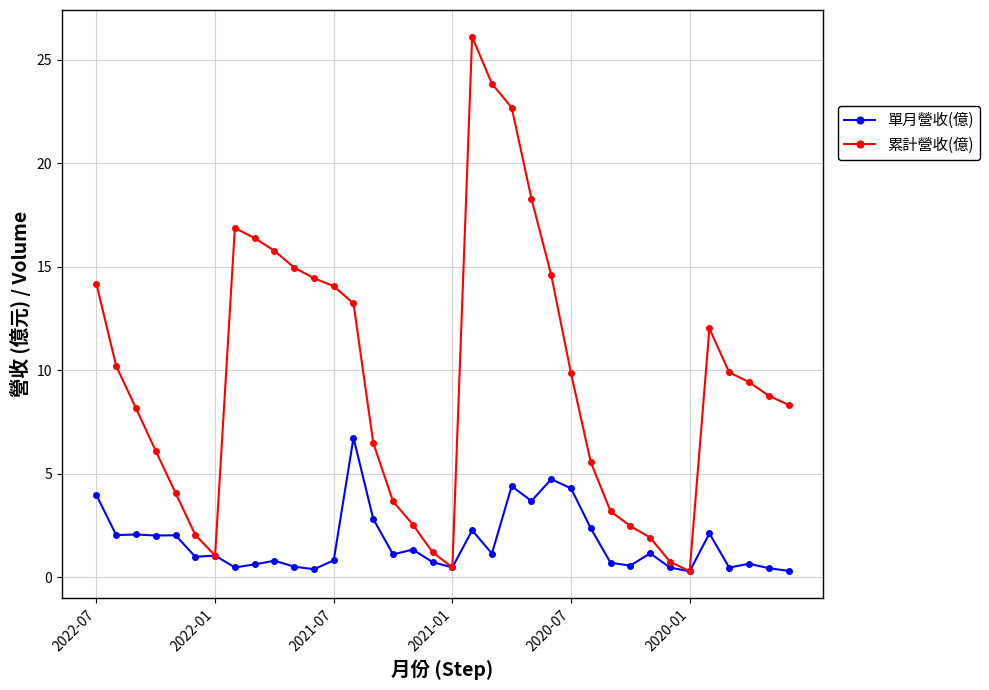

What is the difference between the maximum and minimum values in the 累計營收(億) series?

25.8